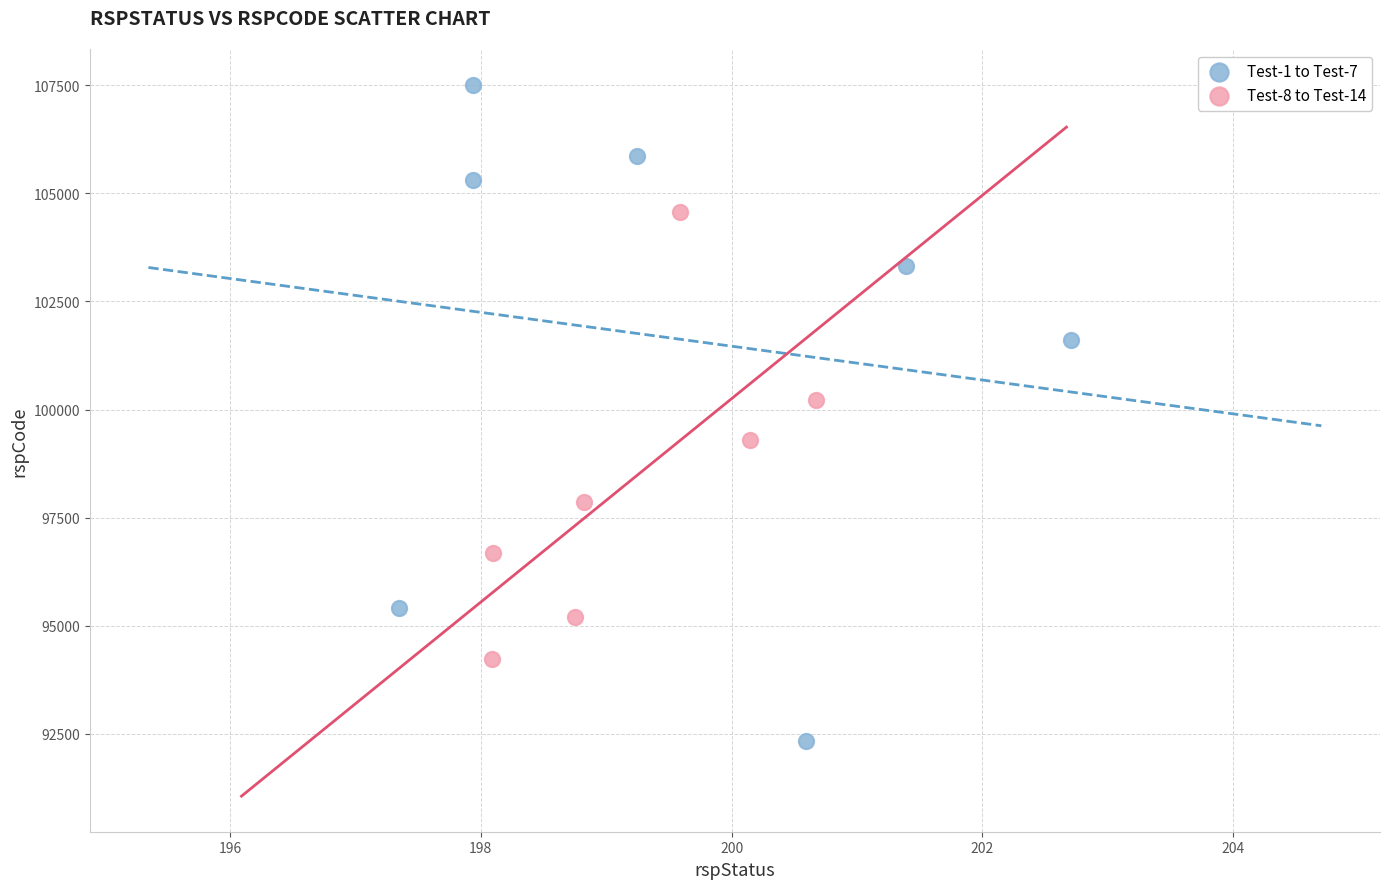

Which series has the largest Y range (max minus min)?

Test-1 to Test-7